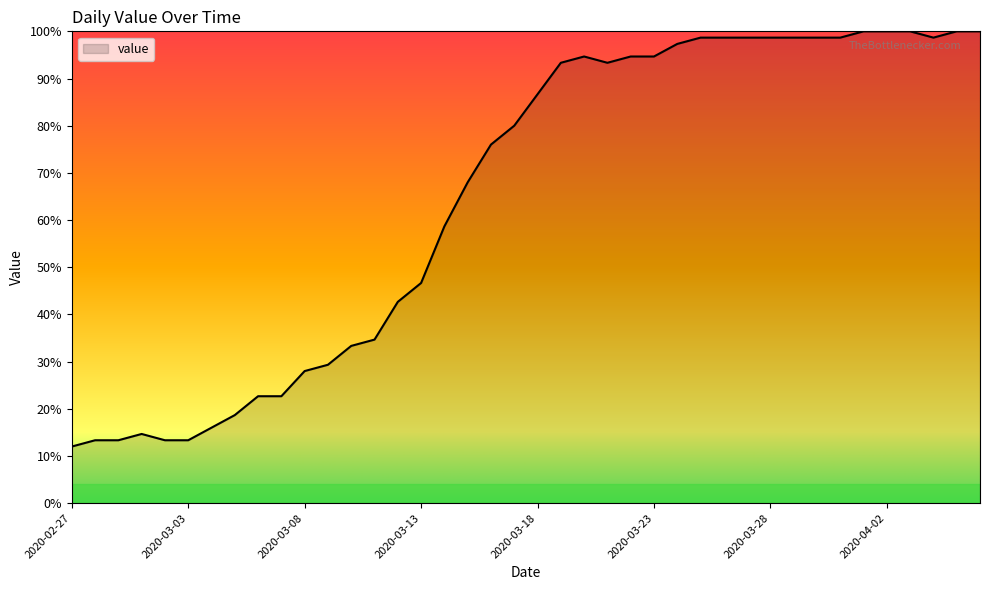

True or false: the data has more than 1 interior local peaks.

True